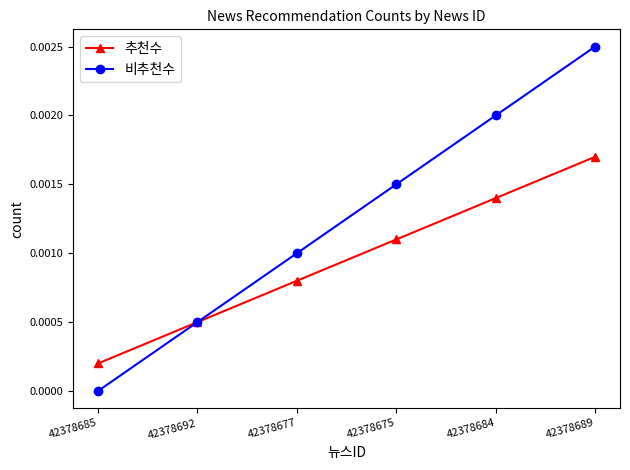

At 42378684, list the series in order from largest to smallest.

비추천수, 추천수